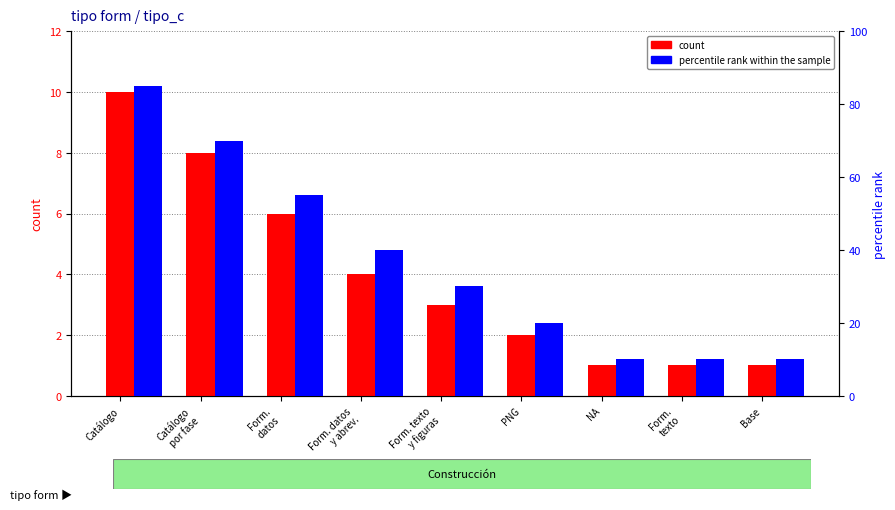

Which series has the largest total across all categories?

percentile rank within the sample